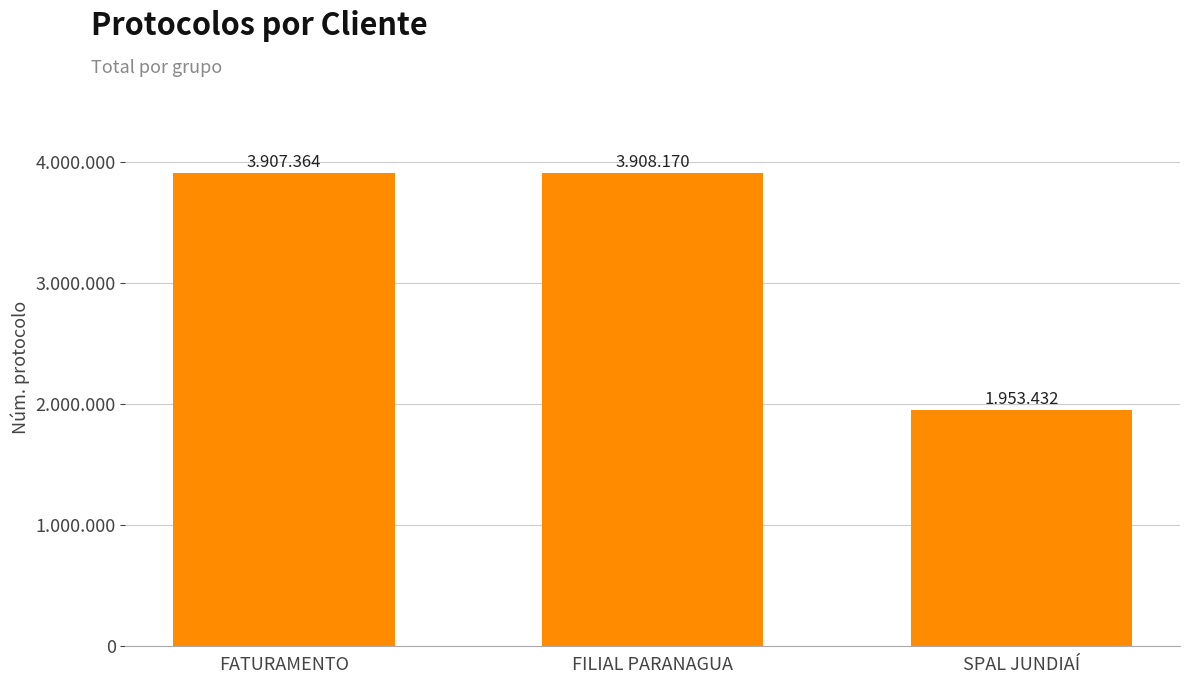

At which category does the chart reach its peak across all series?

FILIAL PARANAGUA